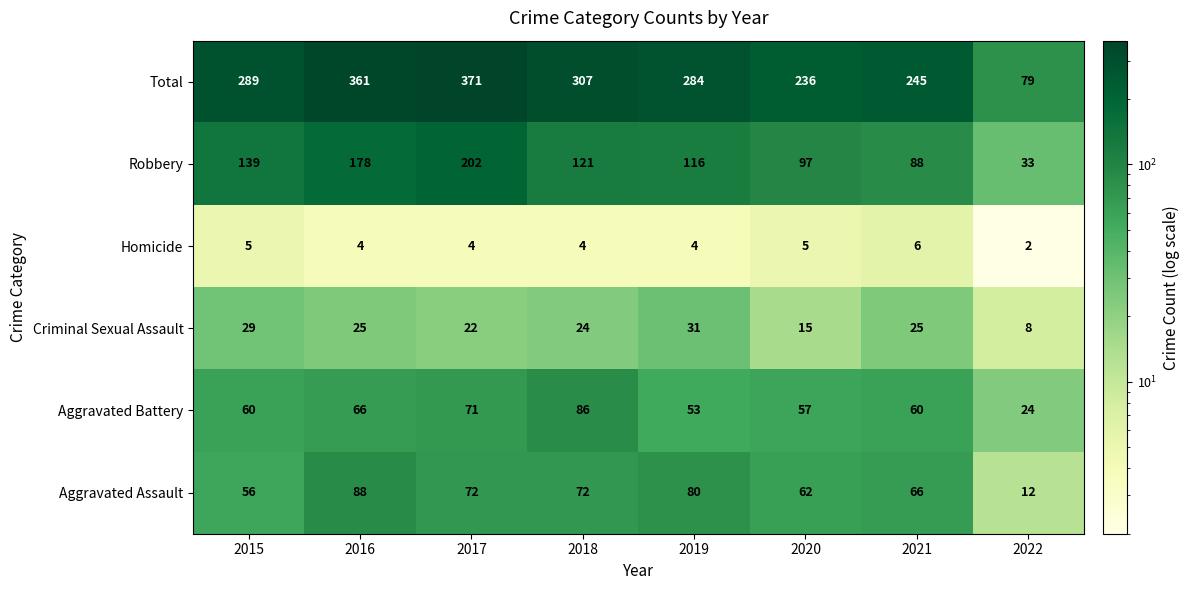

How many categories are shown in the chart?

8